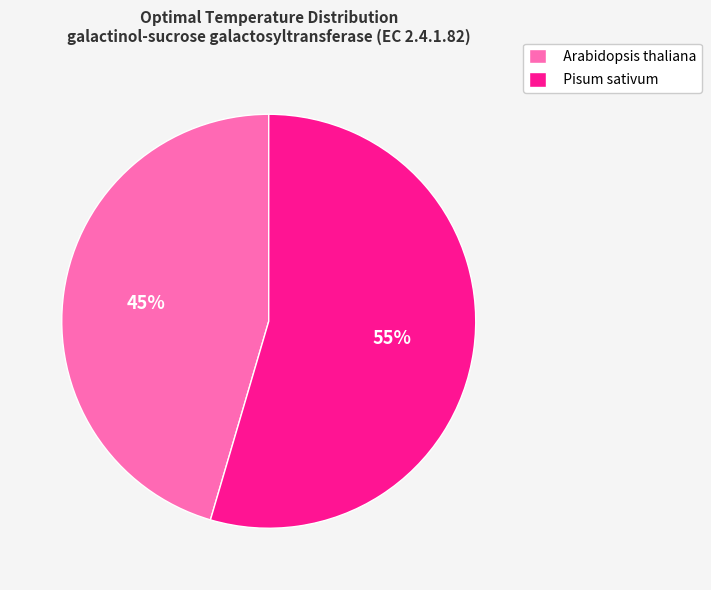

Do Arabidopsis thaliana and Pisum sativum together represent more than half of the pie?

Yes